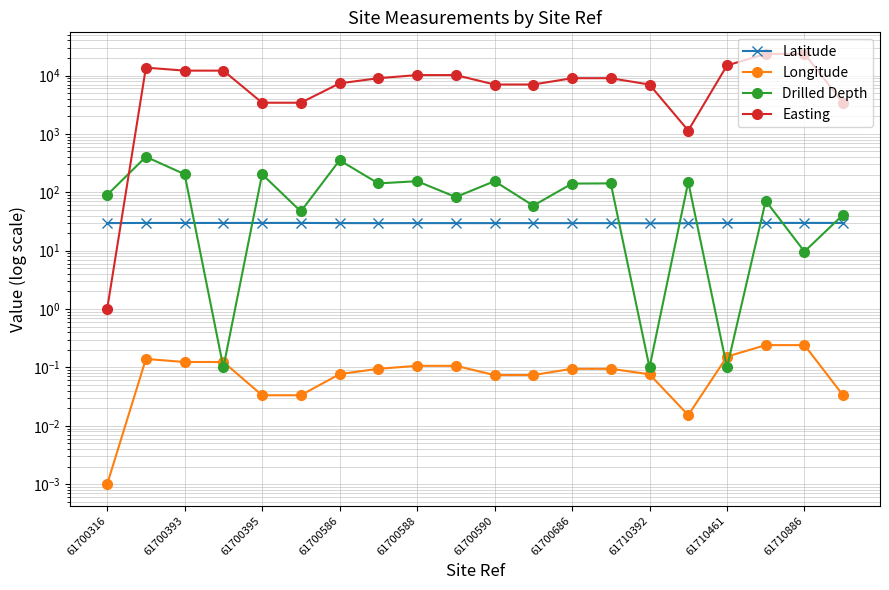

How many data points does each series have?

20